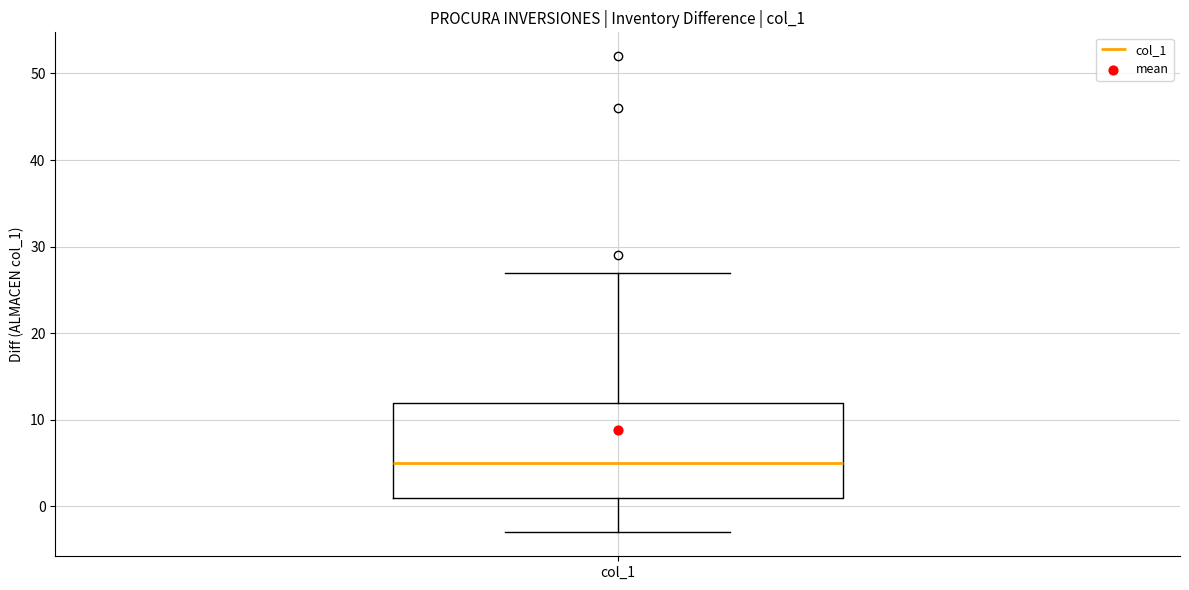

Where does the lower whisker of the box for col_1 end on the y-axis? The values are not printed on the chart, so give them approximately, as read against the axis.

-3